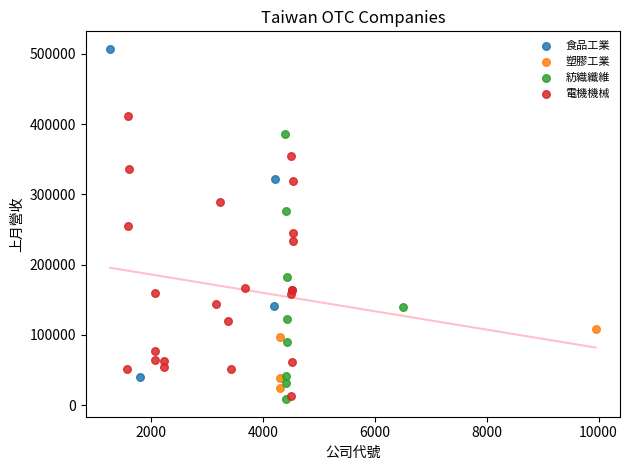

Which series contains the highest Y value?

食品工業